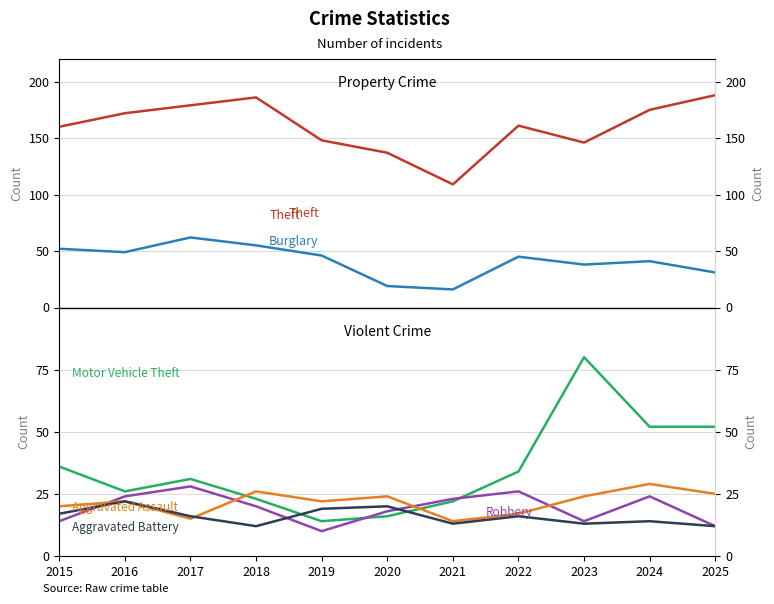

What is the average value of the Aggravated Battery series?

16